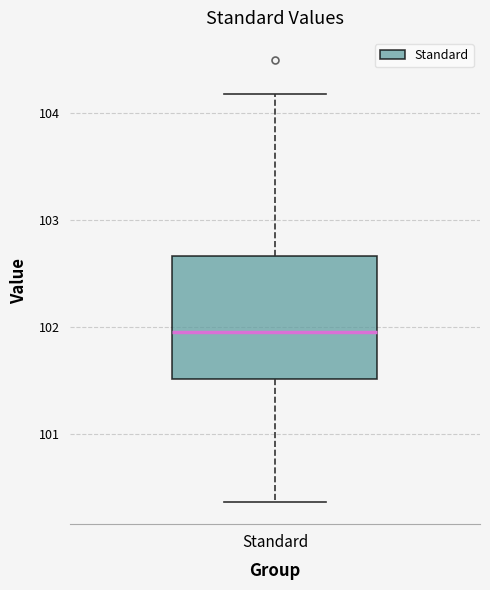

Read this box plot against the y-axis: the position of the median line, the range covered by the box, and the ends of both whiskers. The values are not printed on the chart, so give them approximately, as read against the axis.

median 101.9, box 101.5 to 102.7, whiskers 100.4 to 104.2